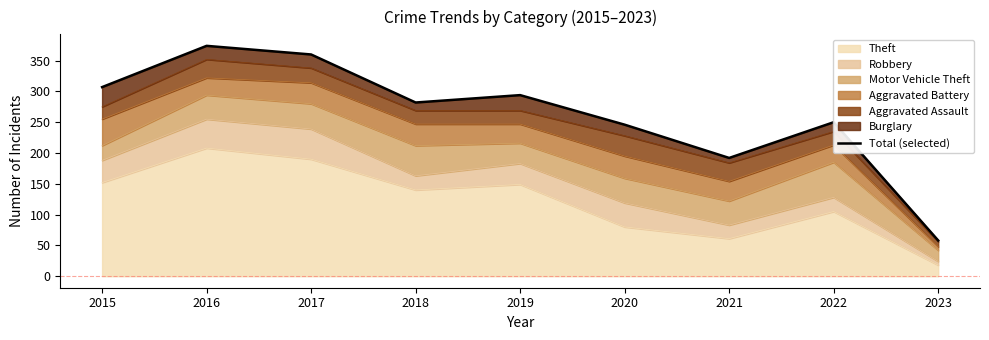

Which has a higher value, 2022 or 2016?

2016